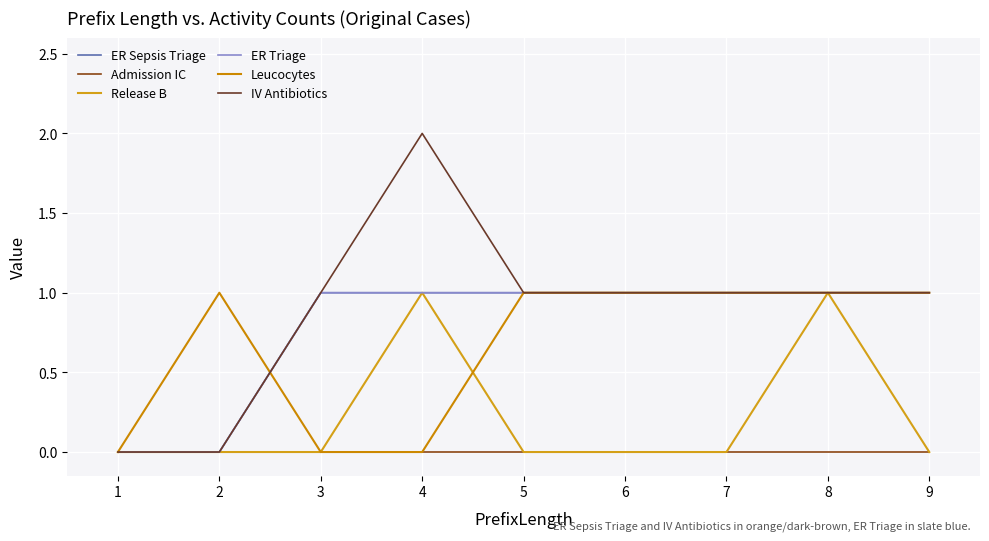

Which series has the widest spread of values?

IV Antibiotics